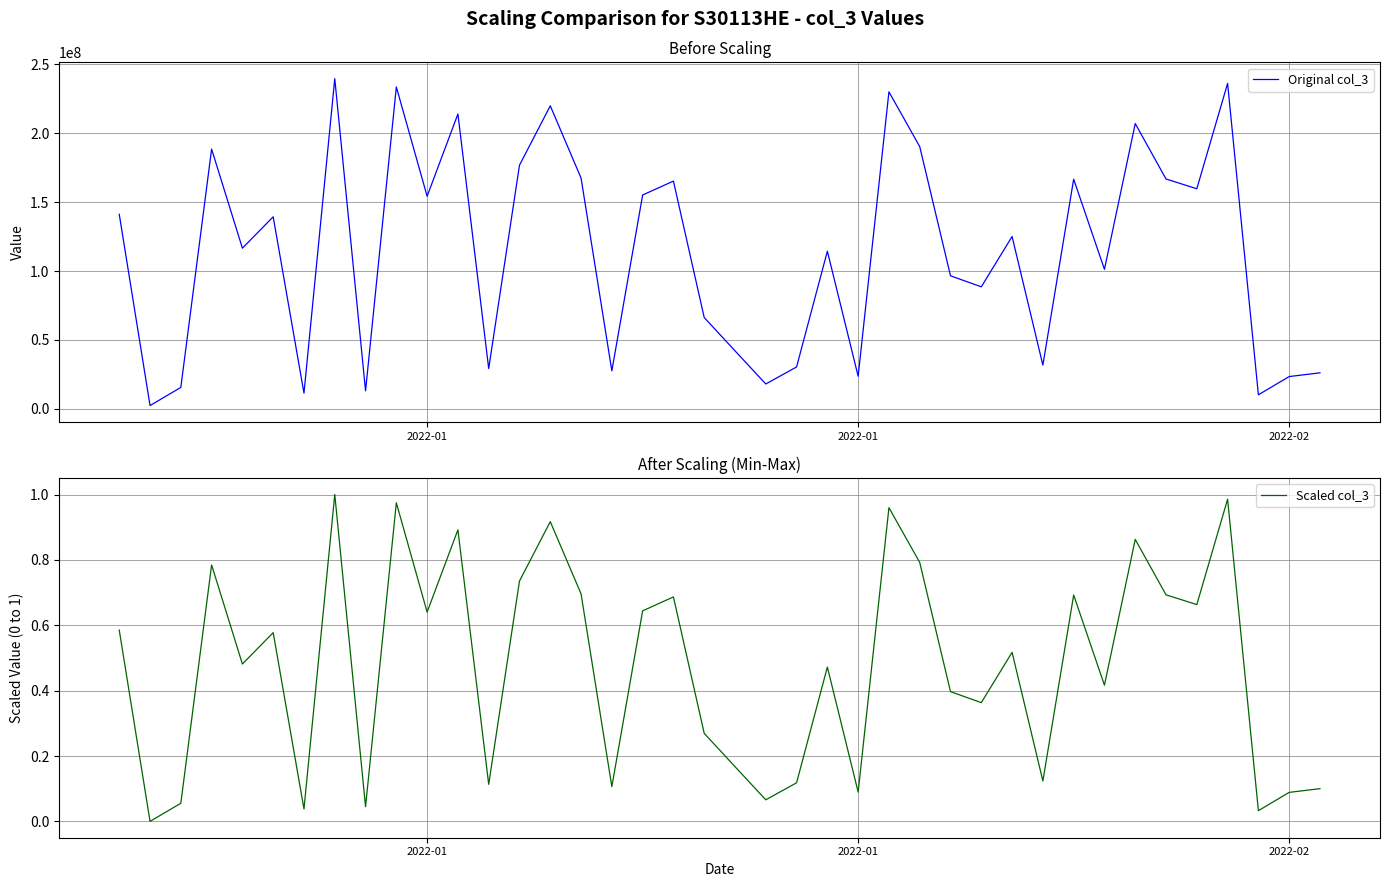

Reading left to right, what are all the values shown in this chart?

Original col_3: 141140712.0	2462016.0	15599688.0	188388304.0	116565752.0	139320104.0	11456192.0	239465536.0	13115840.0	233459088.0	154200336.0	213860352.0	29291824.0	176729592.0	219796768.0	167419392.0	27617608.0	155117928.0	165204592.0	66288744.0	42131384.0	18098872.0	30444656.0	114369448.0	23713080.0	229916040.0	190205376.0	96522000.0	88560136.0	125029352.0	31759240.0	166585712.0	101221592.0	206909968.0	166724808.0	159649344.0	236037288.0	10245240.0	23485784.0	26186904.0
Scaled col_3: 0.6	0.0	0.1	0.8	0.5	0.6	0.0	1.0	0.0	1.0	0.6	0.9	0.1	0.7	0.9	0.7	0.1	0.6	0.7	0.3	0.2	0.1	0.1	0.5	0.1	1.0	0.8	0.4	0.4	0.5	0.1	0.7	0.4	0.9	0.7	0.7	1.0	0.0	0.1	0.1